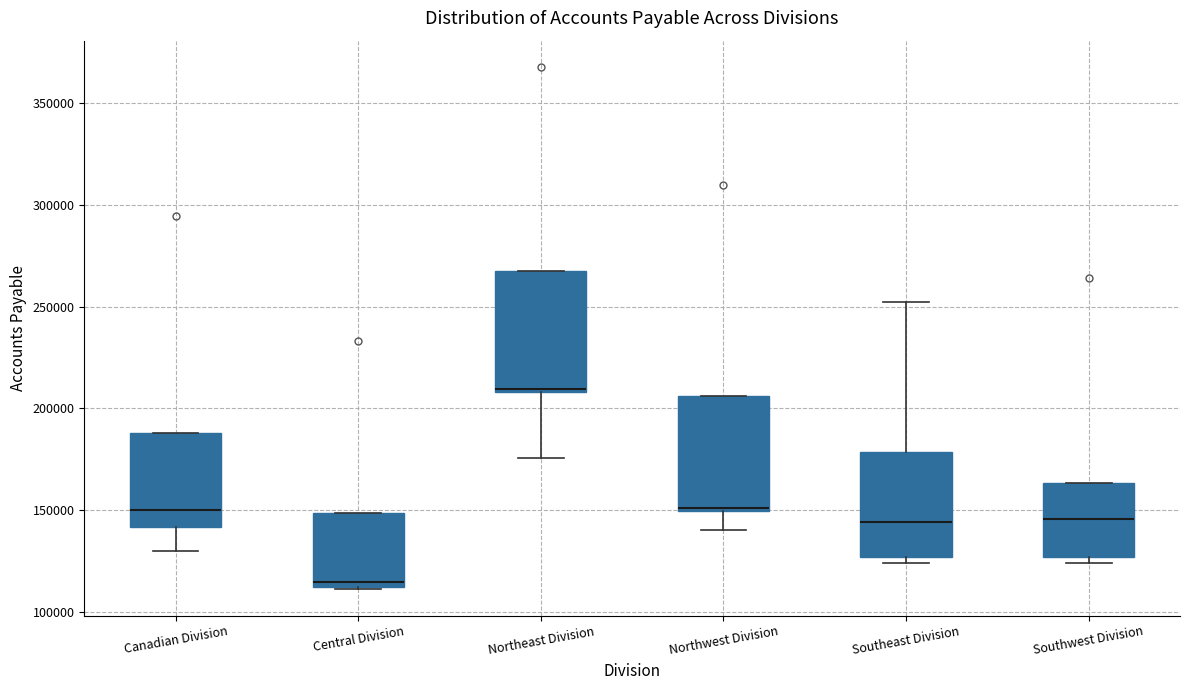

Where is the upper edge of the box for Northeast Division on the y-axis? The values are not printed on the chart, so give them approximately, as read against the axis.

270000